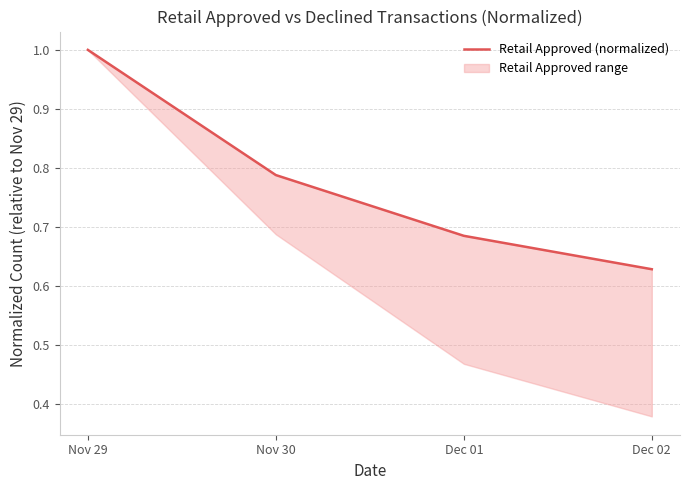

What is the approximate value at Dec 02?

0.6